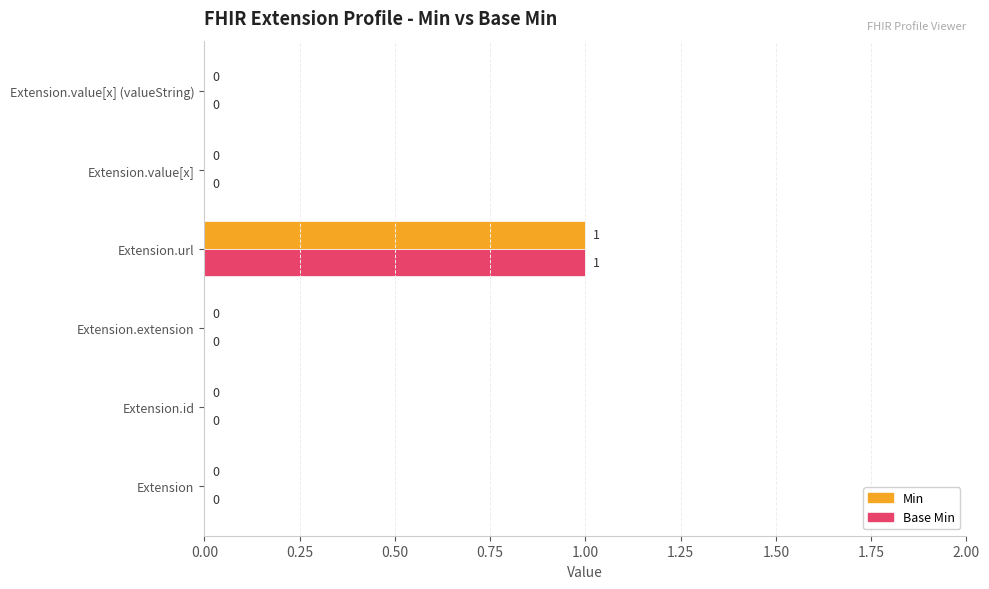

At which category is the sum across all series the highest?

Extension.url